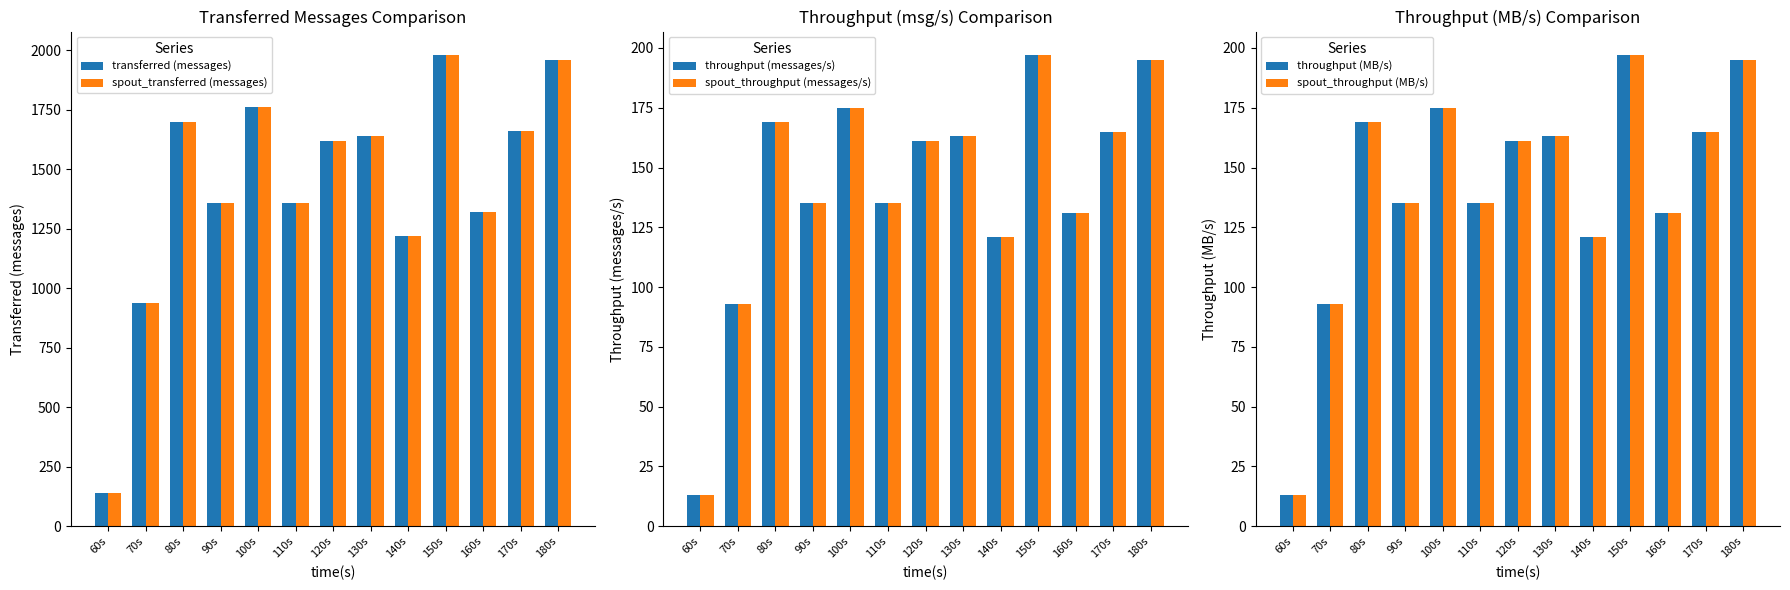

Where is transferred (messages) nearest to the value 1060?

70s